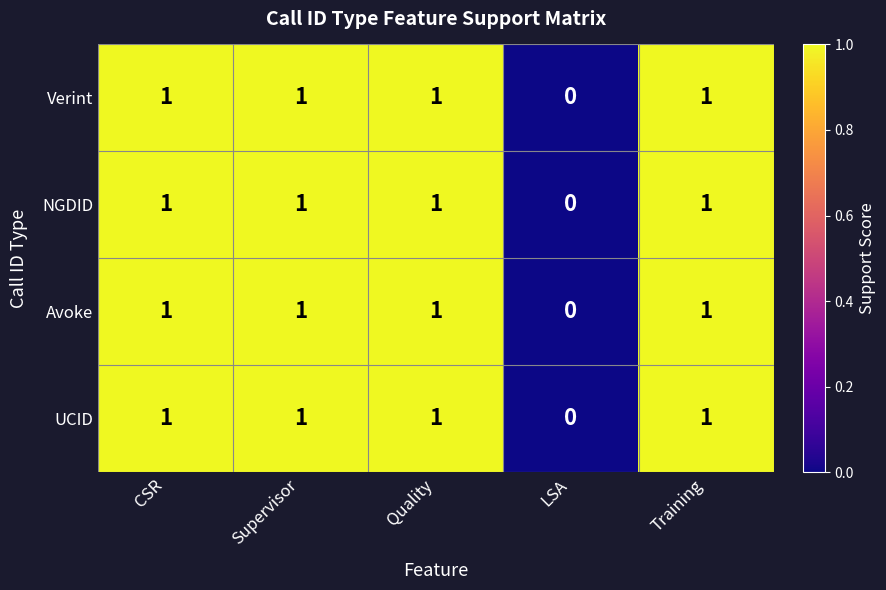

What is the sum of all NGDID values?

4